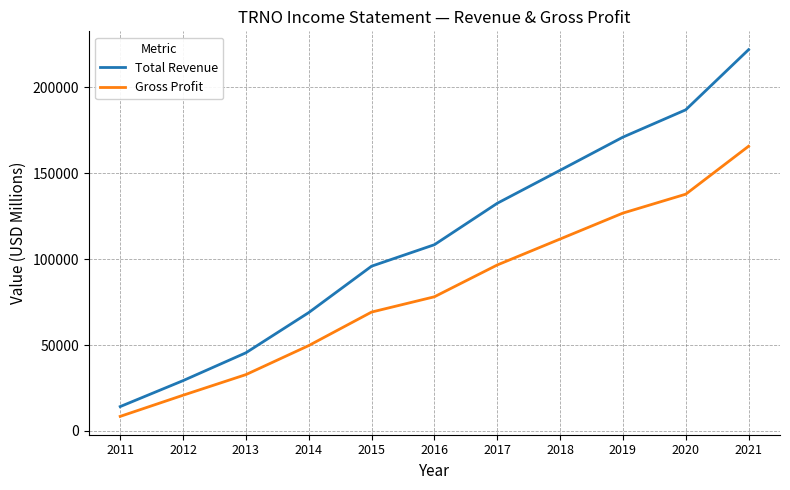

List the labels in order of Gross Profit value, largest first.

2021, 2020, 2019, 2018, 2017, 2016, 2015, 2014, 2013, 2012, 2011